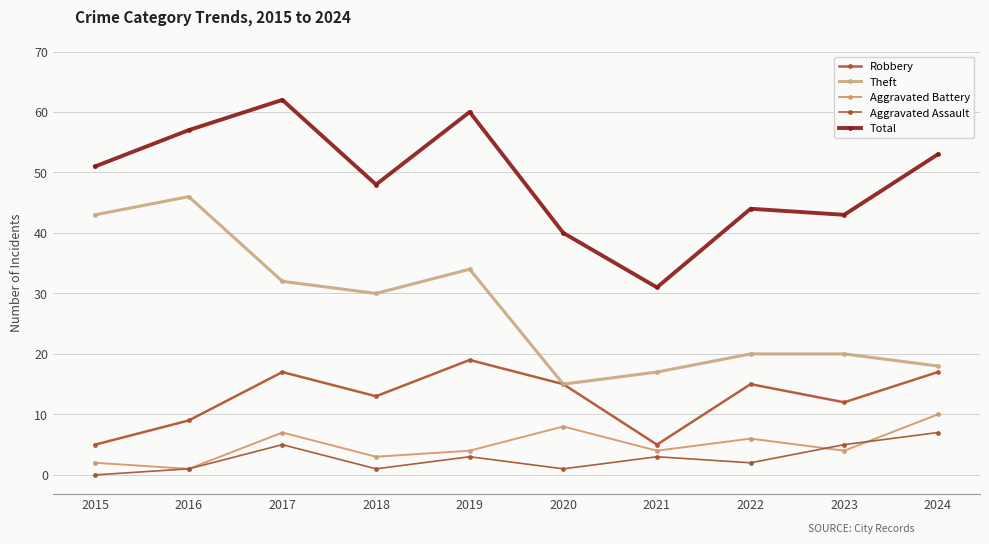

What is the lowest value of the Robbery series?

5